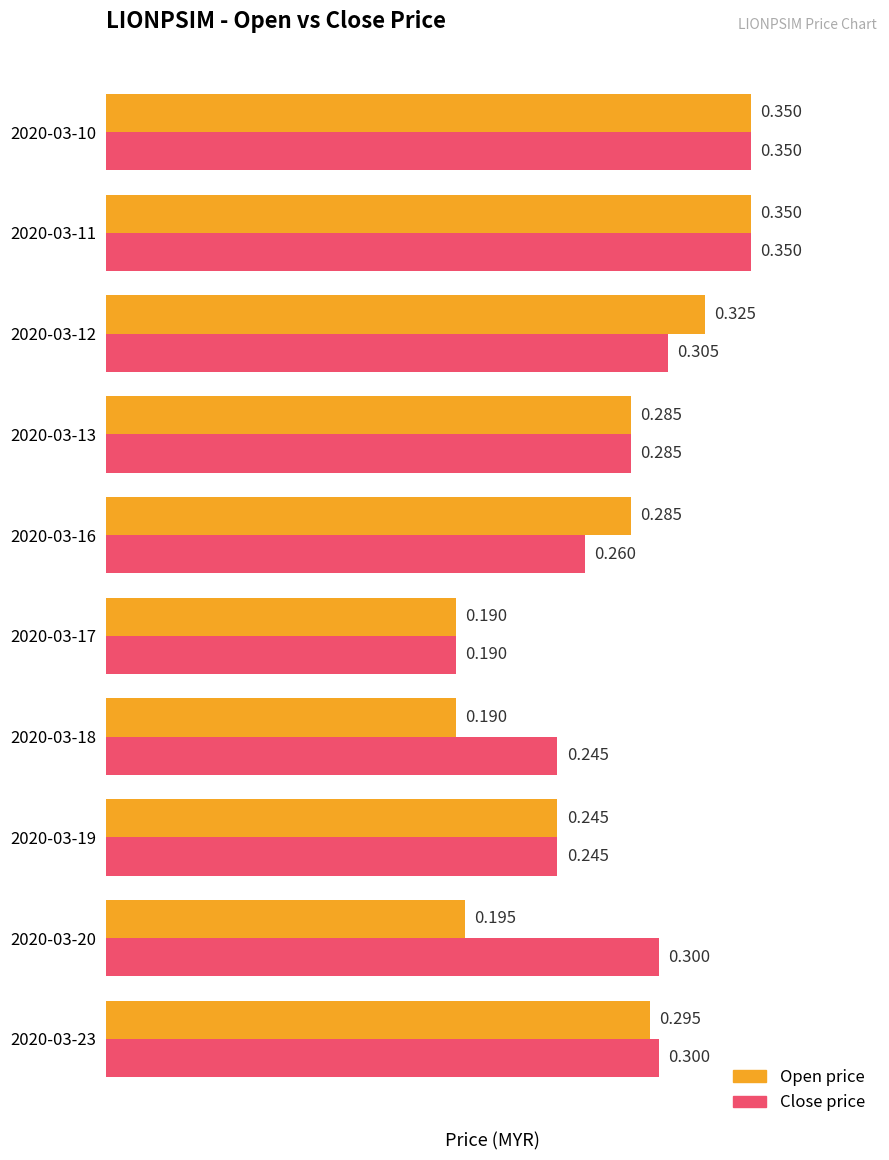

Reading left to right, transcribe all the data shown in this chart.

open: 0.3	0.3	0.3	0.3	0.3	0.2	0.2	0.2	0.2	0.3
close: 0.3	0.3	0.3	0.3	0.3	0.2	0.2	0.2	0.3	0.3